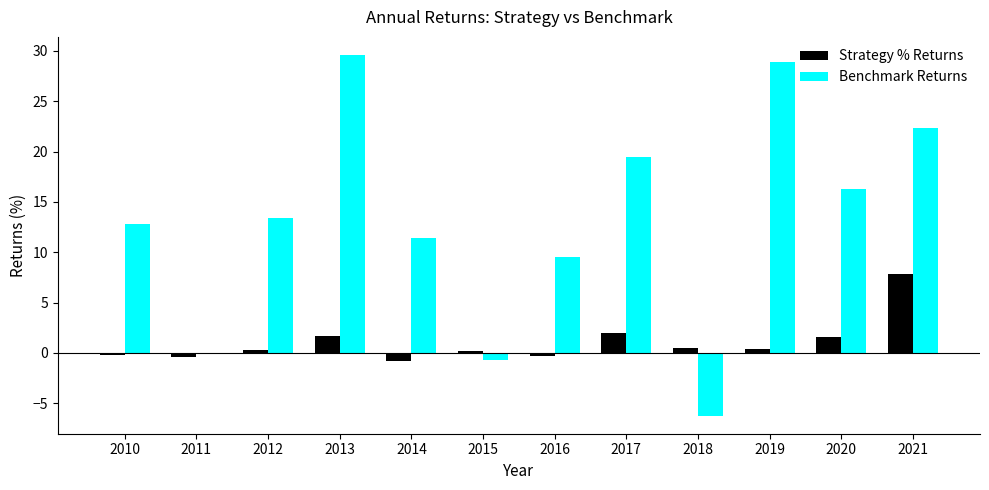

What is the greatest value displayed?

29.6